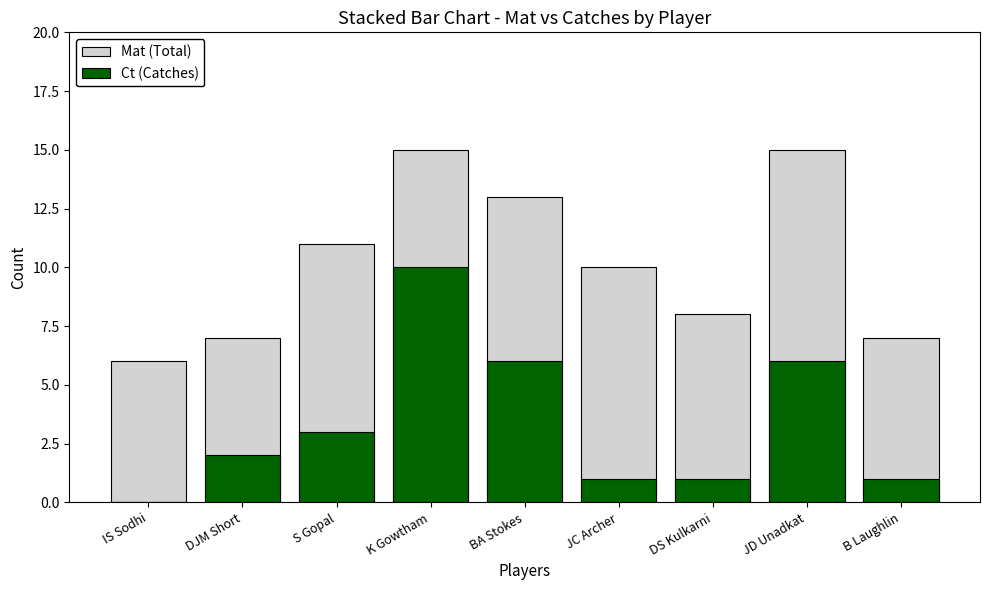

Reading left to right, what are all the values shown in this chart?

Mat (Total): IS Sodhi=6	DJM Short=7	S Gopal=11	K Gowtham=15	BA Stokes=13	JC Archer=10	DS Kulkarni=8	JD Unadkat=15	B Laughlin=7
Ct (Catches): IS Sodhi=0	DJM Short=2	S Gopal=3	K Gowtham=10	BA Stokes=6	JC Archer=1	DS Kulkarni=1	JD Unadkat=6	B Laughlin=1